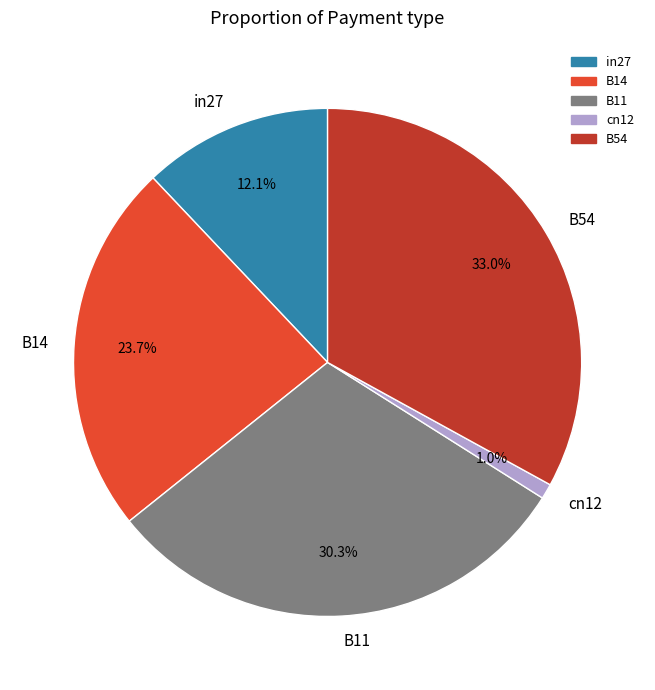

Does in27 represent more than half of the total?

No